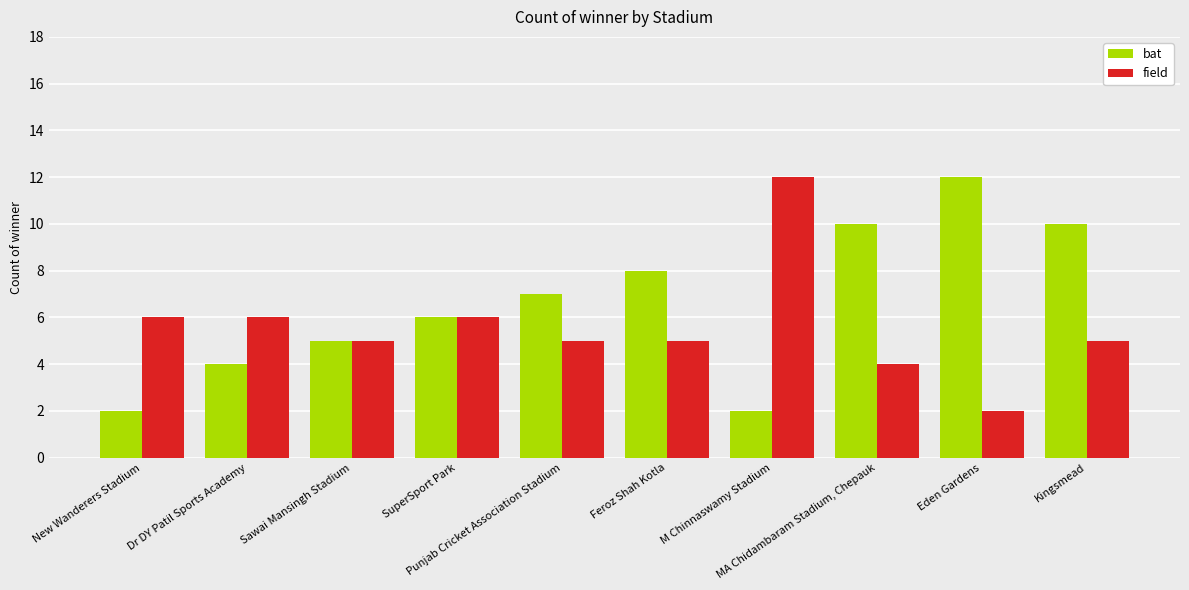

At how many categories does at least one series exceed 9?

4